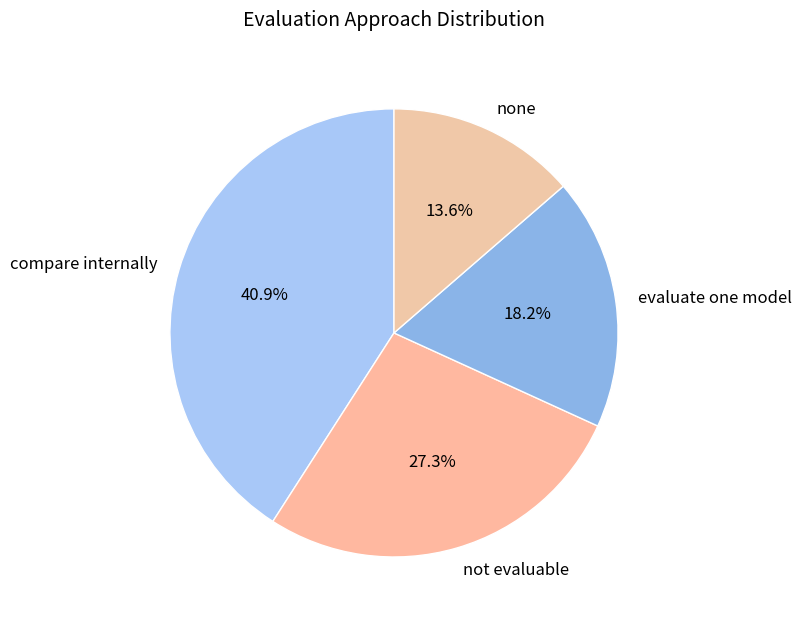

Count the number of slices in the pie.

4